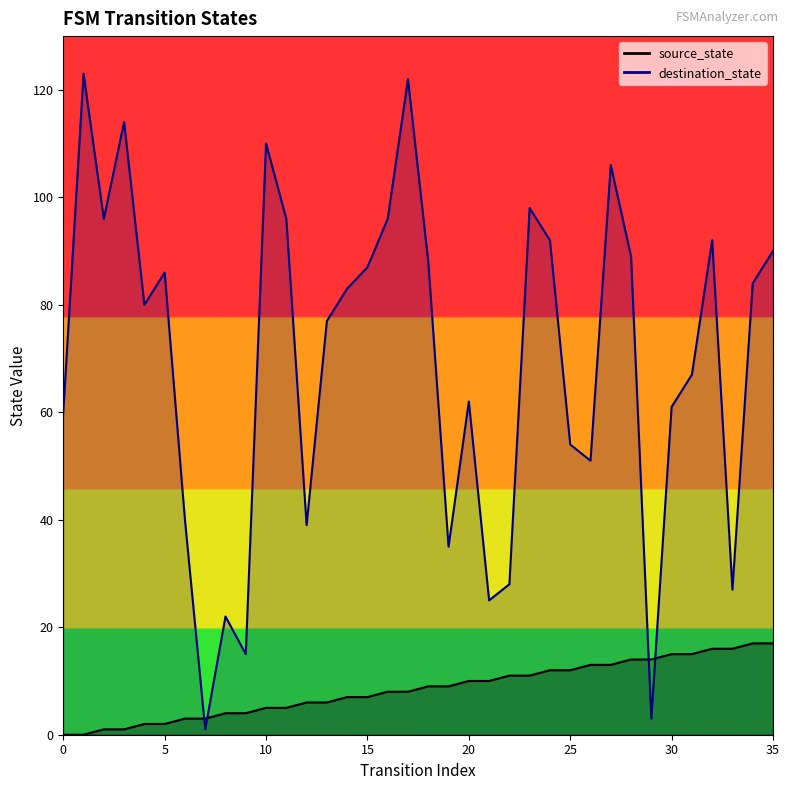

Between 17 and 25, which is larger?

25